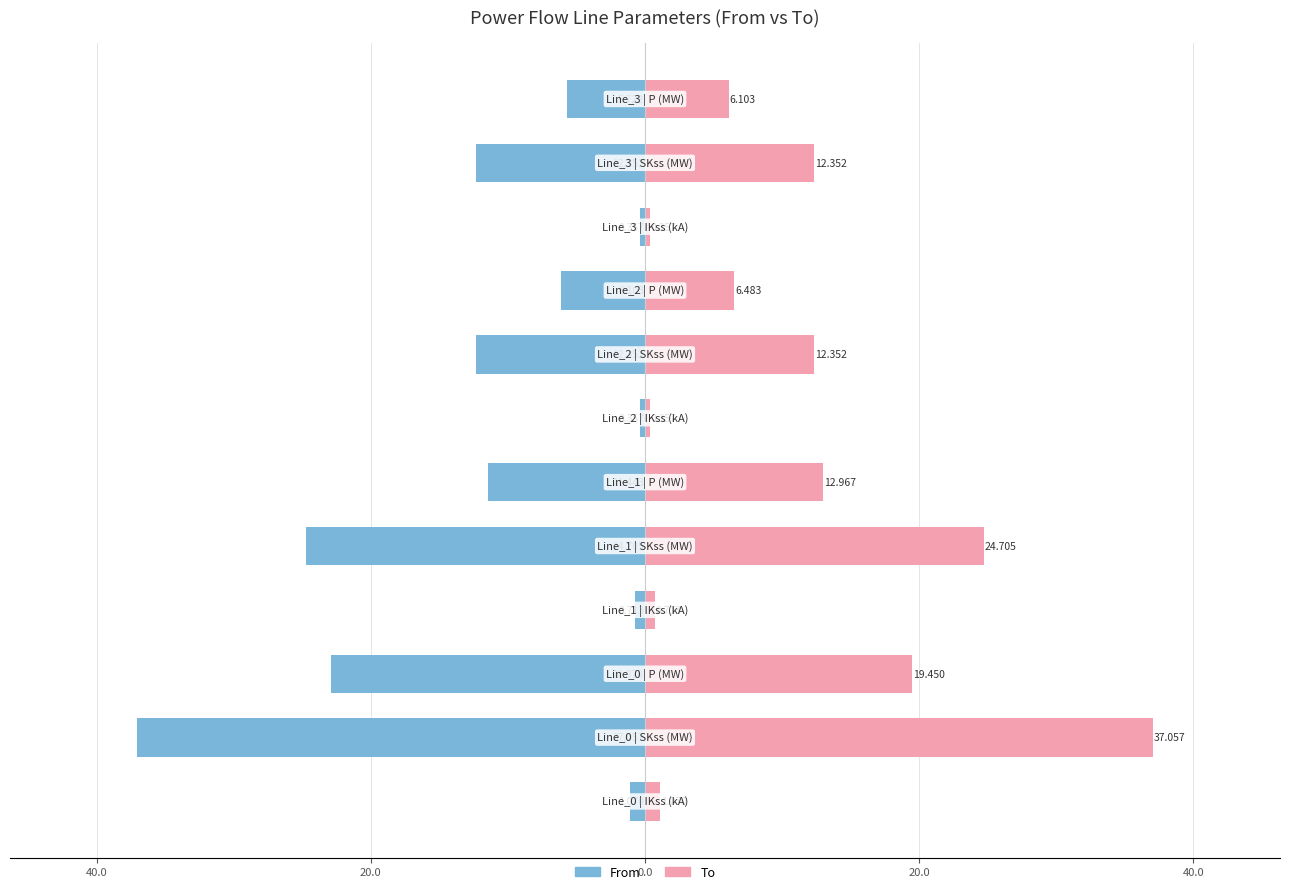

How many categories are shown in the chart?

12